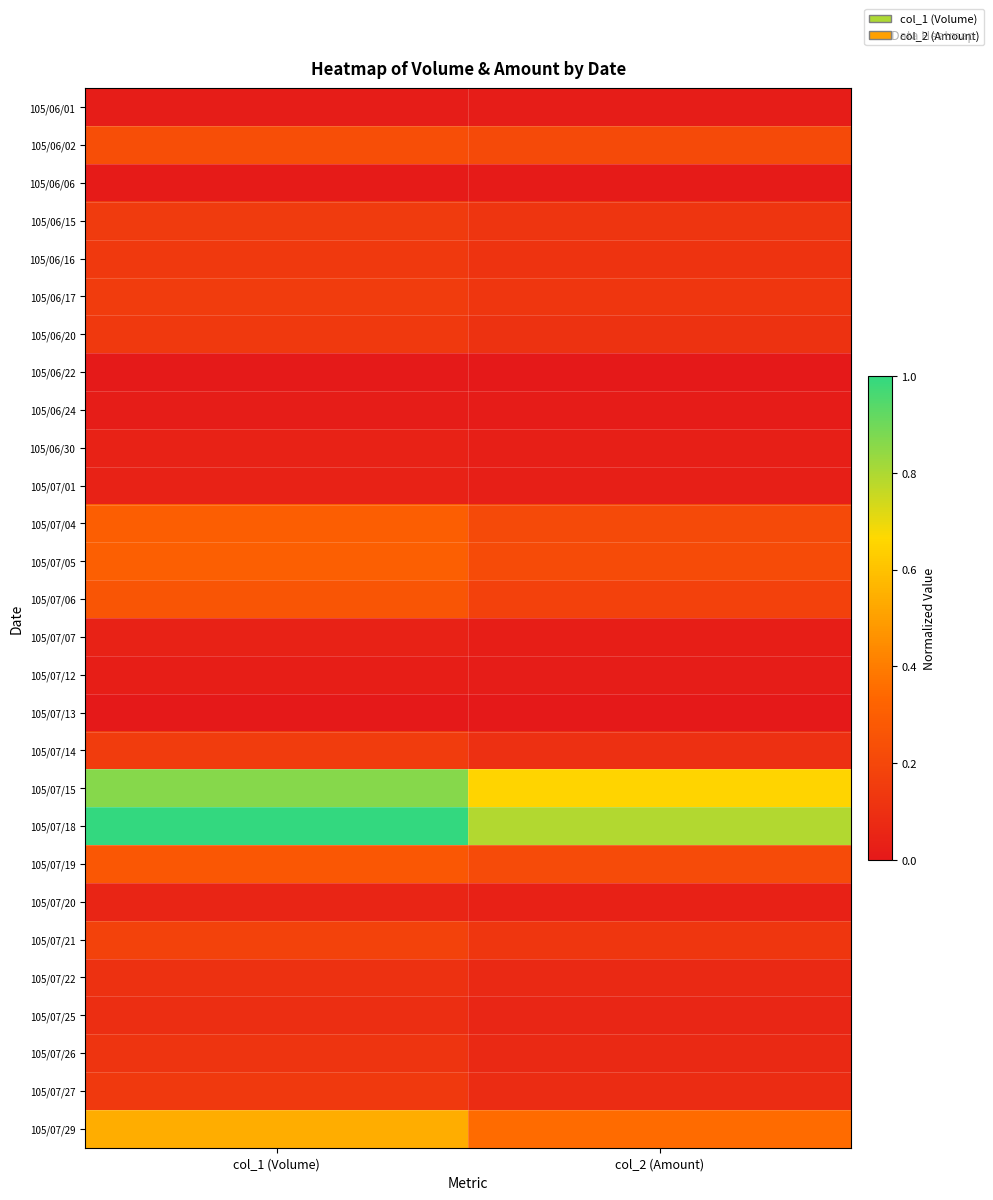

Which label corresponds to the smallest value in the chart?

col_2 (Amount)